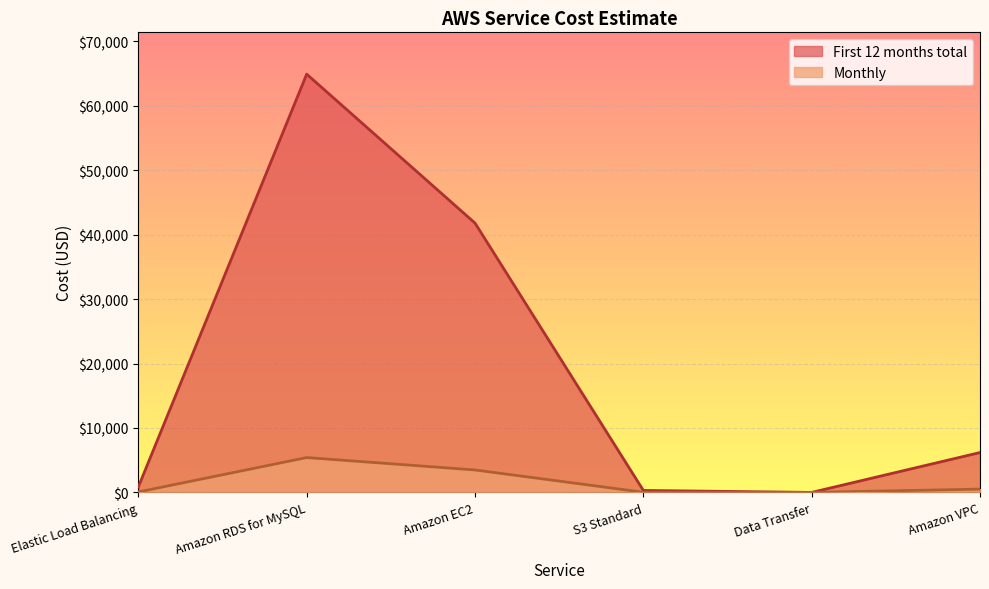

How many positive values does the Monthly series have?

5